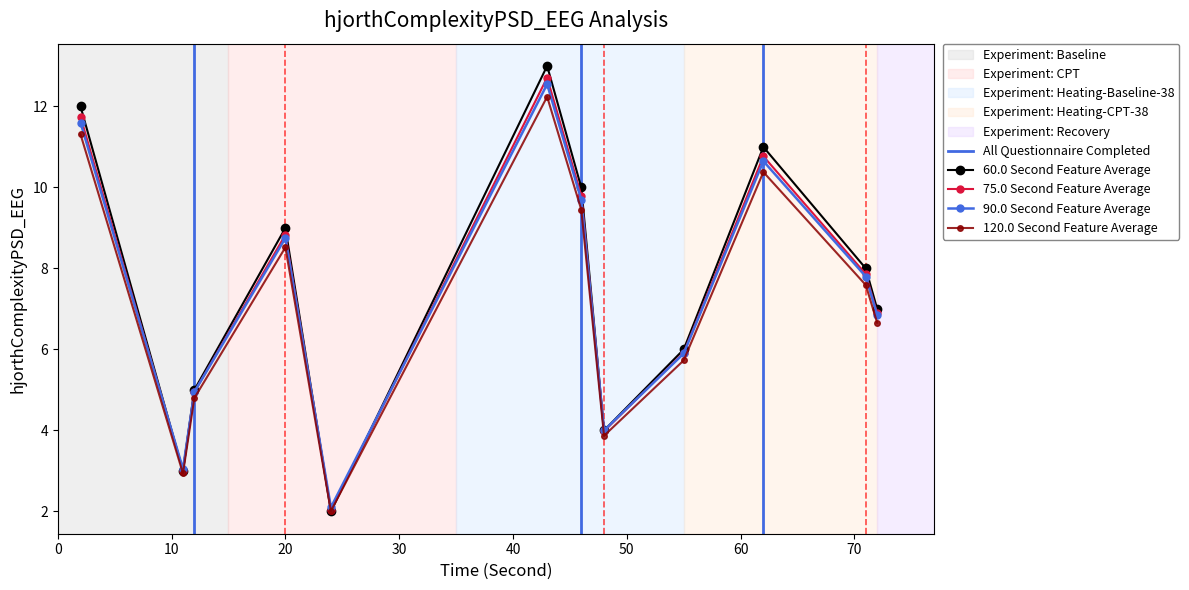

Reading left to right, what are all the values shown in this chart?

72=7	55=6	12=5	48=4	71=8	46=10	20=9	11=3	24=2	62=11	43=13	2=12